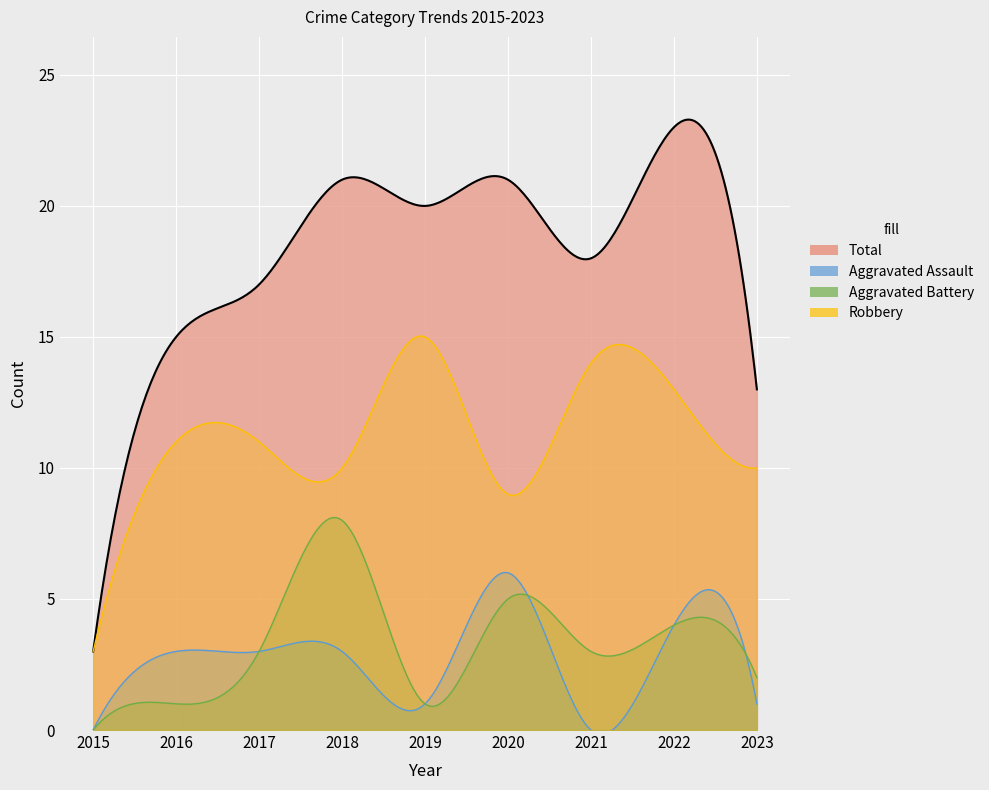

How many interior local peaks does the Total series have?

3